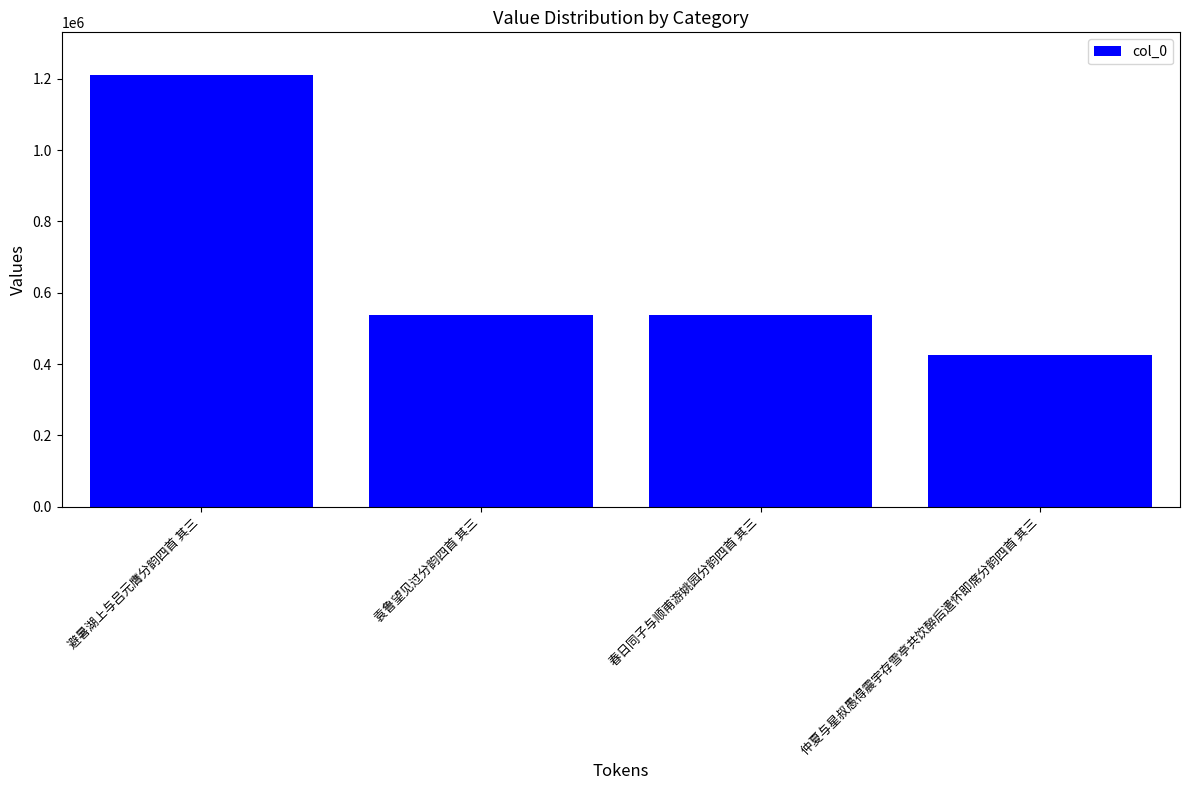

What is the smallest value displayed?

425709